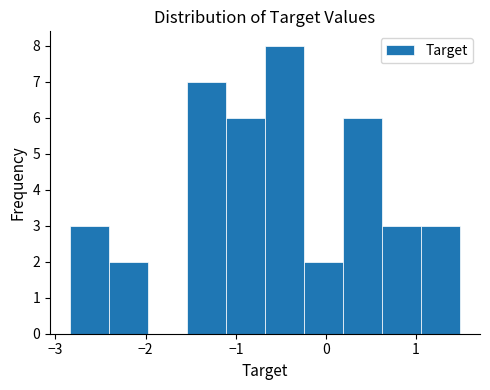

Reading left to right, transcribe this chart: for each bar, give the range it covers on the x-axis and its height. Neither the bar edges nor the heights are printed on the chart, so give them approximately, as read against the axes.

-2.8 to -2.4: 3
-2.4 to -2.0: 2
-2.0 to -1.5: 0
-1.5 to -1.1: 7
-1.1 to -0.7: 6
-0.7 to -0.2: 8
-0.2 to 0.2: 2
0.2 to 0.6: 6
0.6 to 1.1: 3
1.1 to 1.5: 3